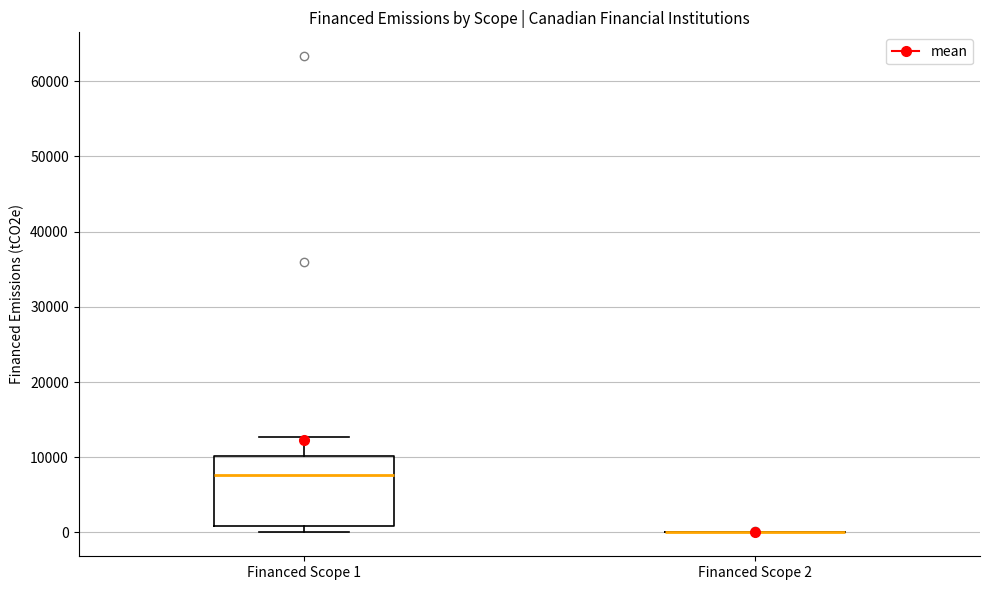

Where does the median line of the box for Financed Scope 1 sit on the y-axis? The values are not printed on the chart, so give them approximately, as read against the axis.

8000